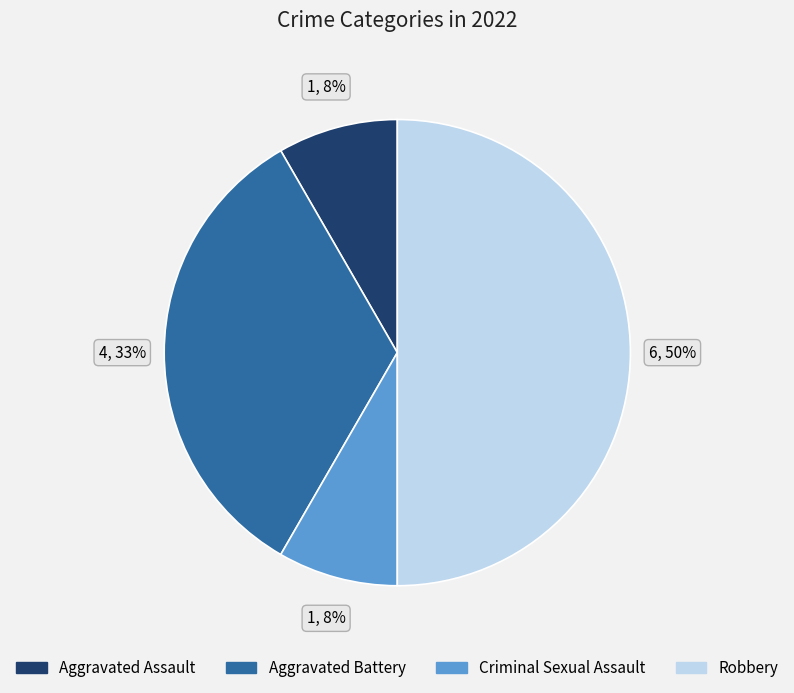

What is the ratio of the value at Robbery to the value at Aggravated Battery?

1.5